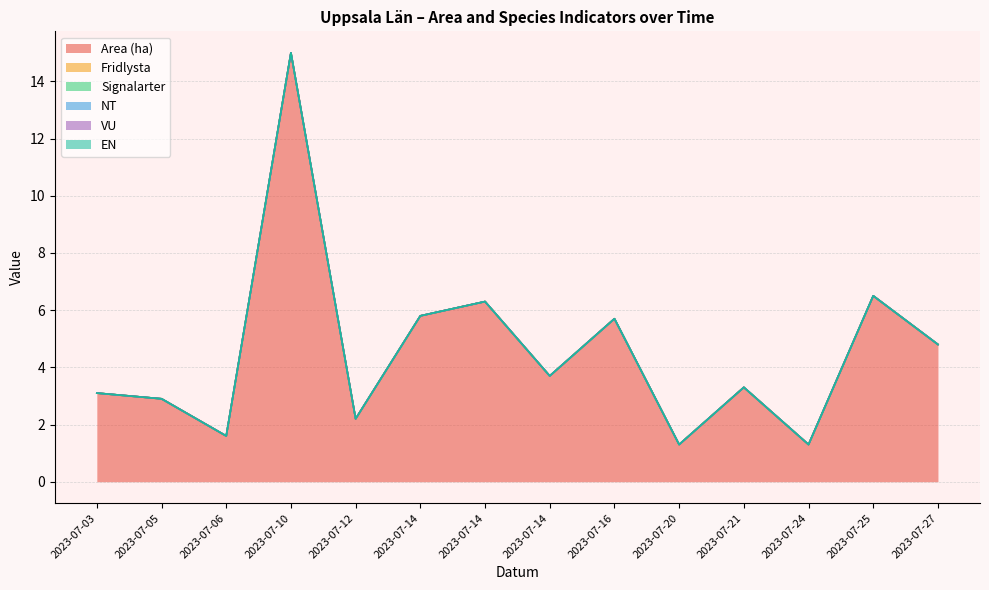

Is it true that Area (ha) equals 9.2 at 2023-07-16?

False